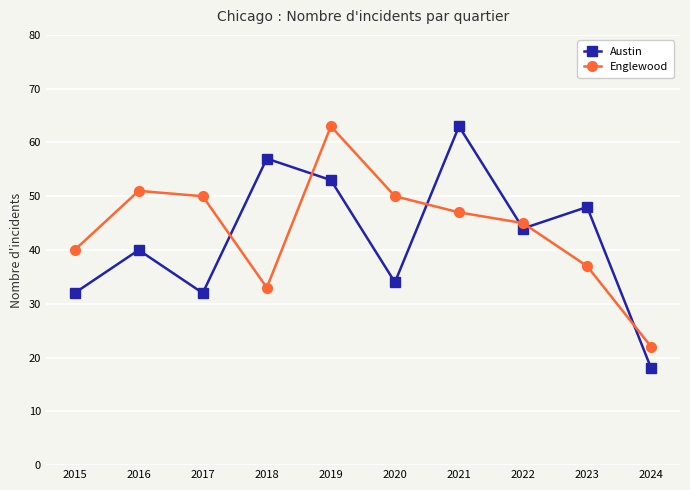

What is the difference between the maximum and minimum values in the Englewood series?

41